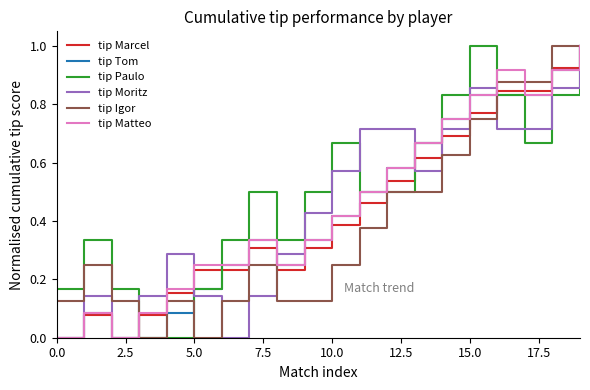

What is the maximum value shown in the chart?

1.0